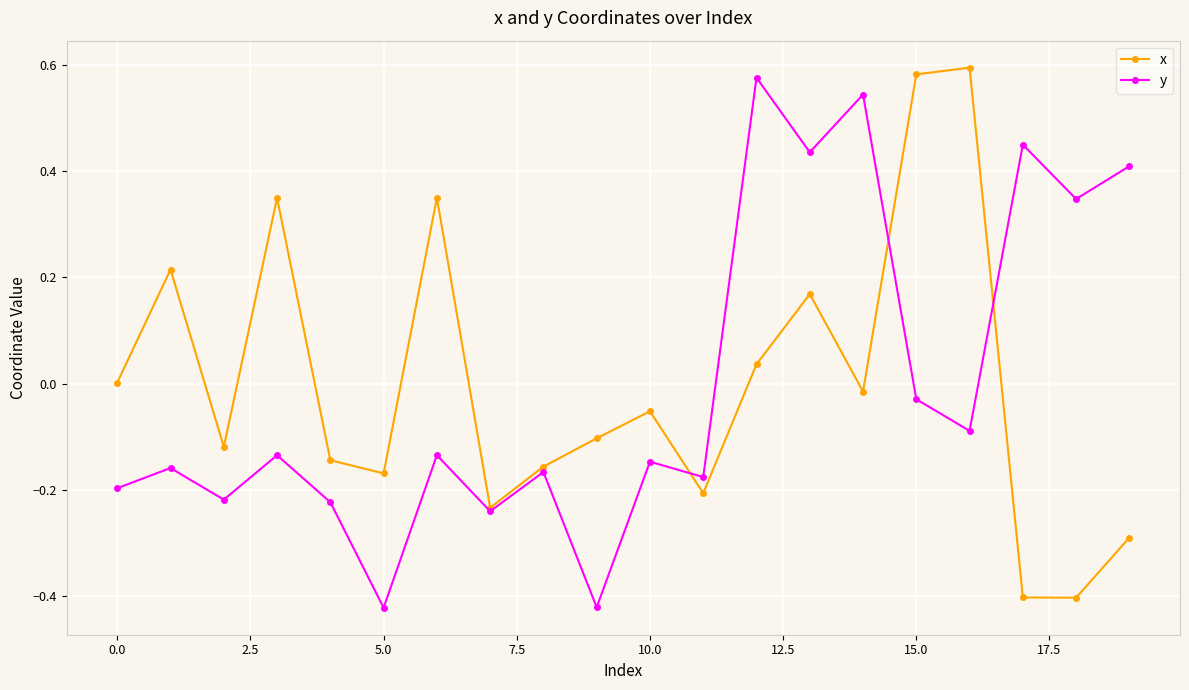

True or false: x has more than 2 points higher than both neighbors.

True